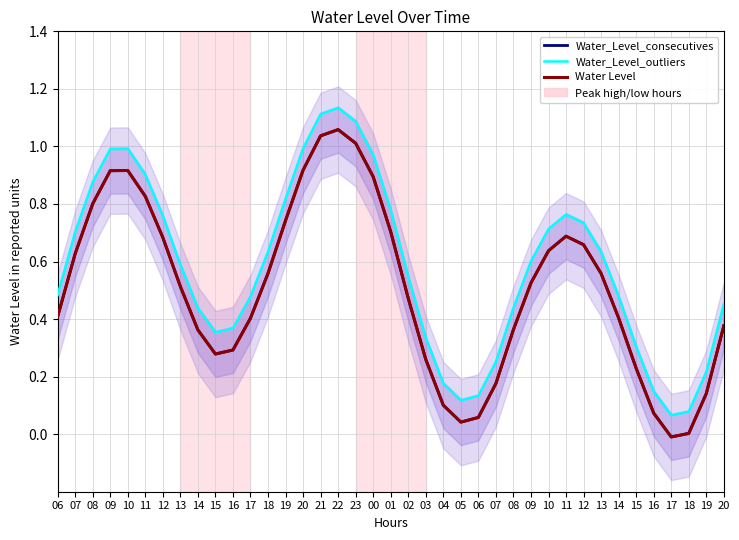

Which series has the largest total across all categories?

Water_Level_outliers